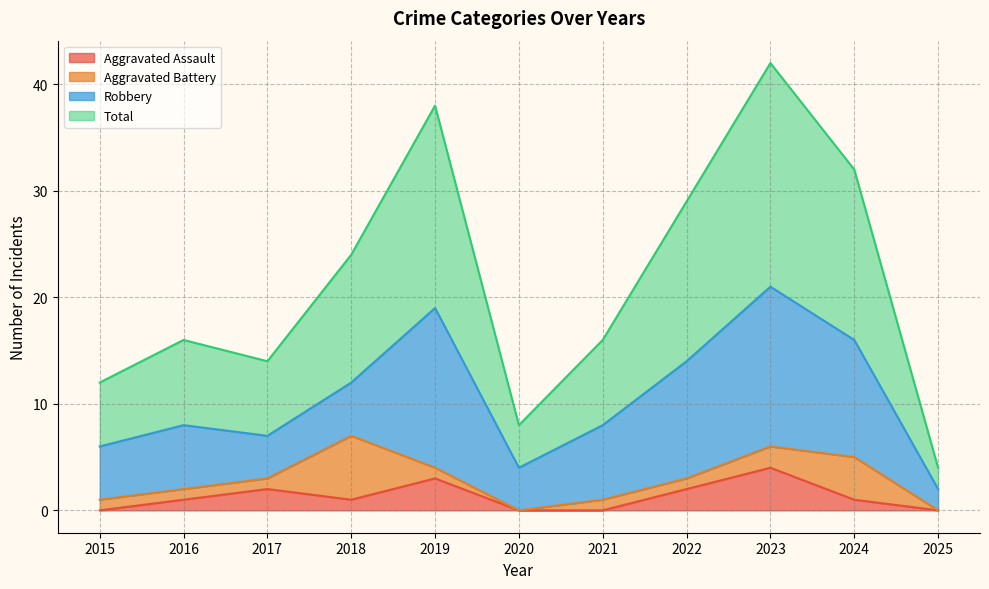

What is the maximum value for Aggravated Assault?

4